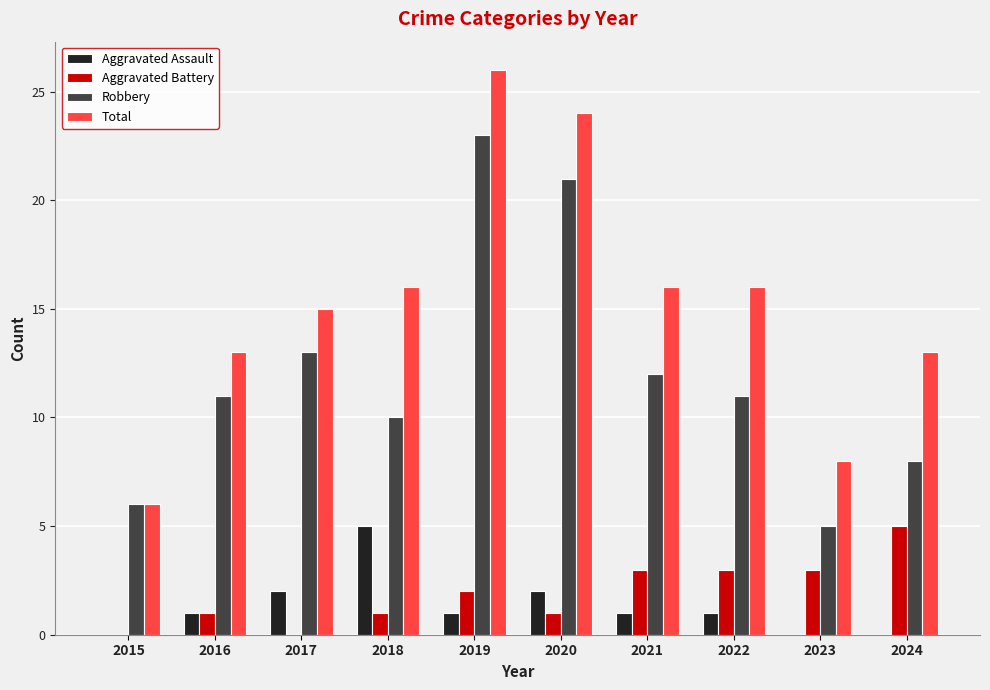

Between 2020 and 2021, which series saw the biggest shift?

Robbery